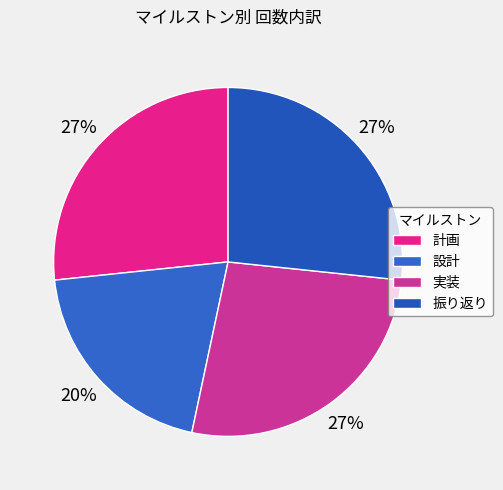

Which slice is the smallest?

設計